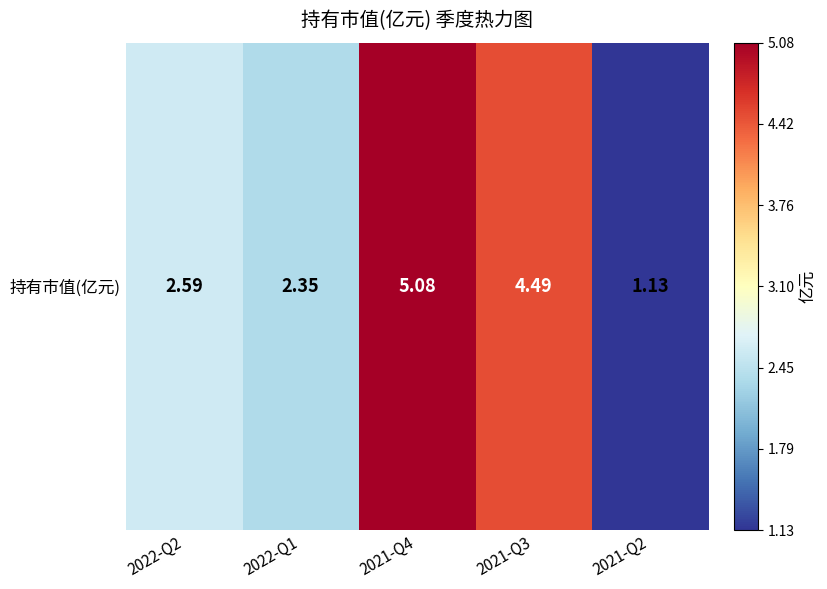

Reading left to right, transcribe all the data shown in this chart.

2.6	2.4	5.1	4.5	1.1